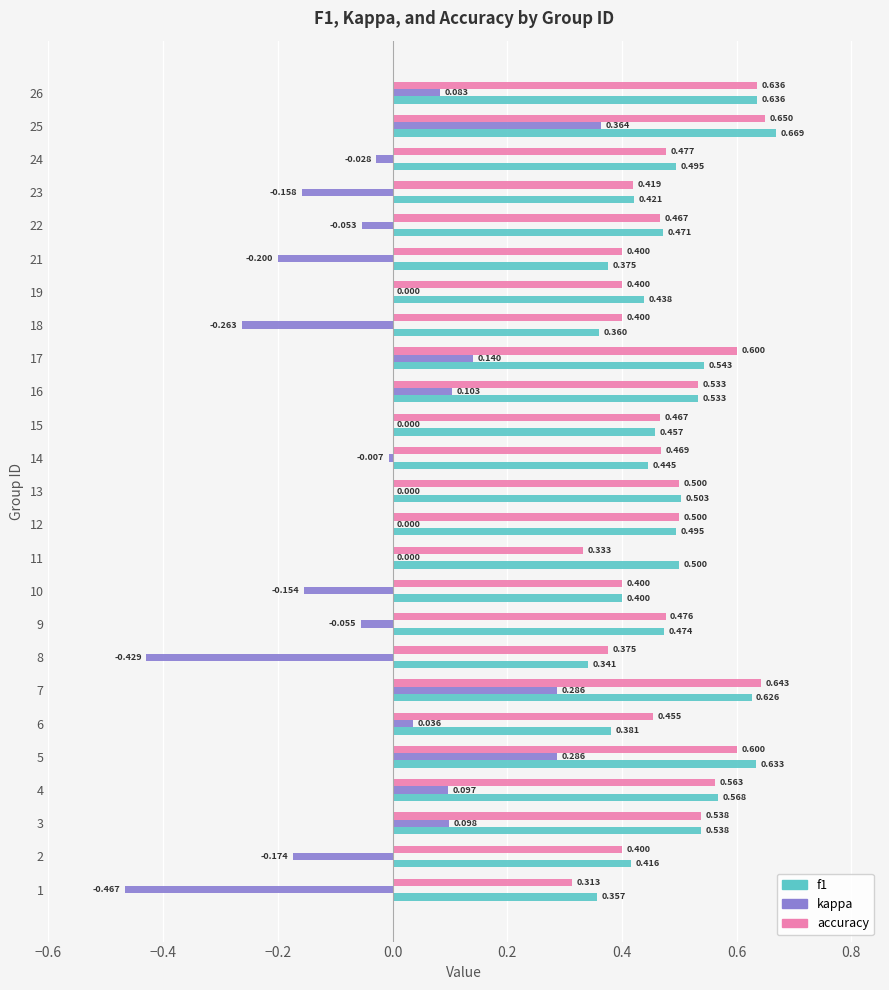

How many data points does each series have?

25